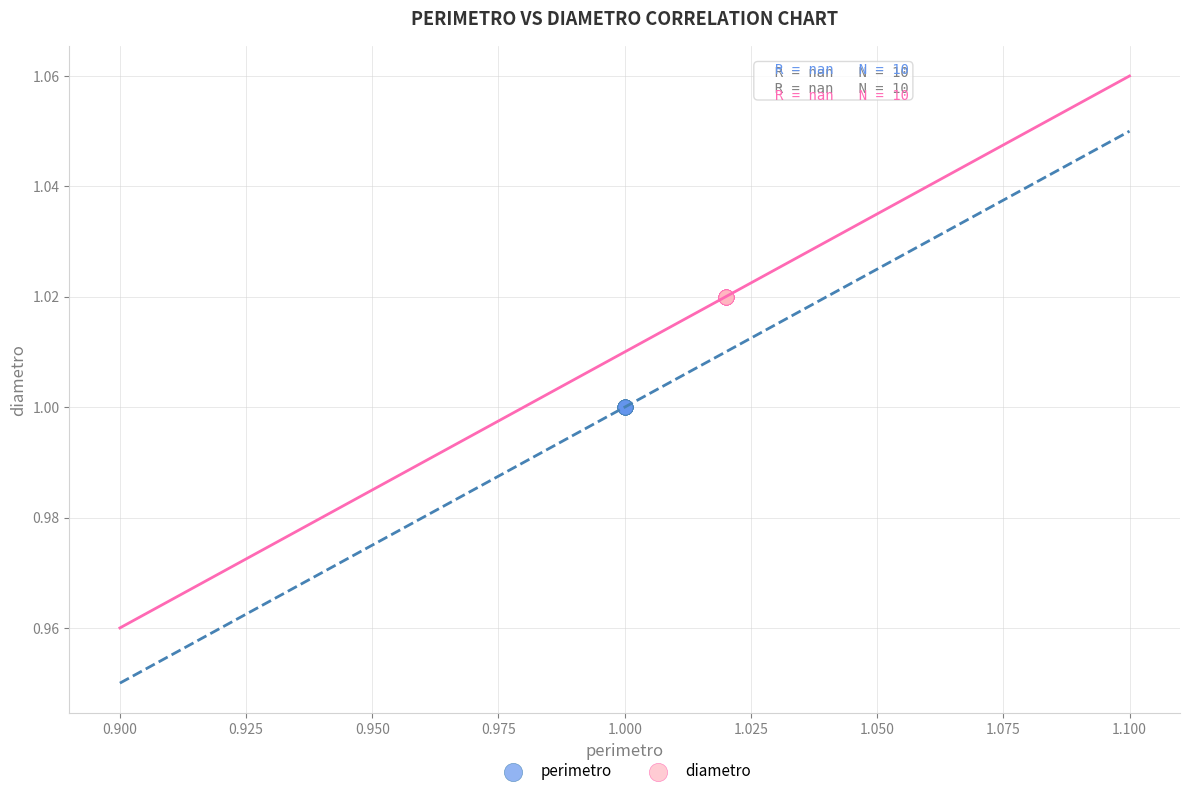

Which series reaches the minimum Y coordinate?

perimetro